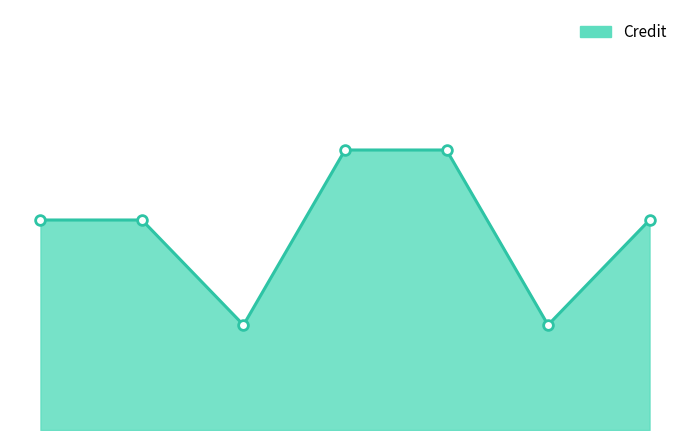

What is the difference between the maximum and minimum values?

5